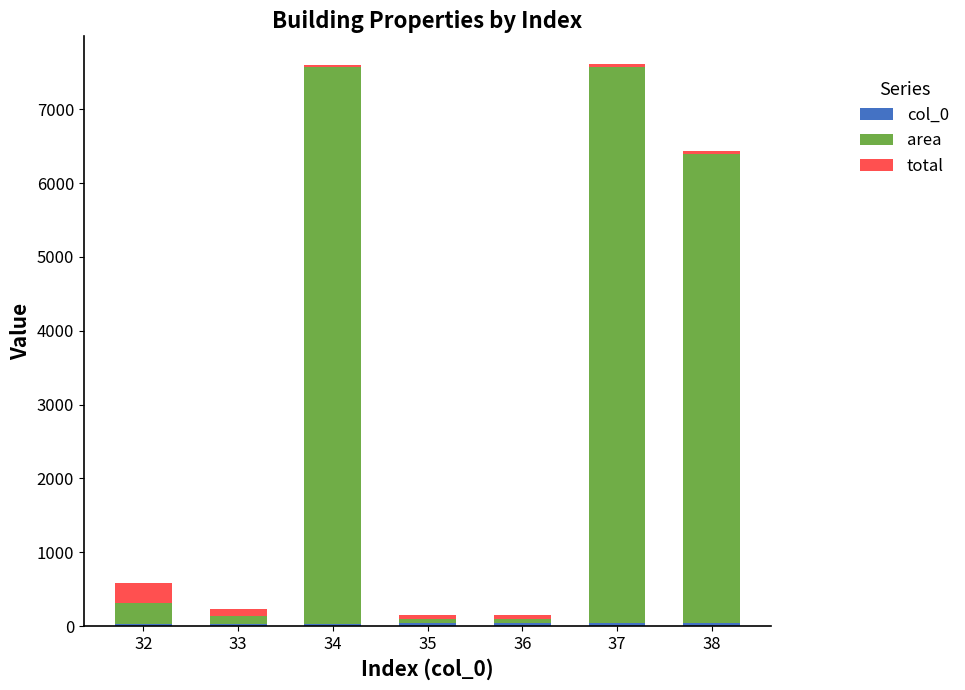

How many distinct data groups are displayed?

3